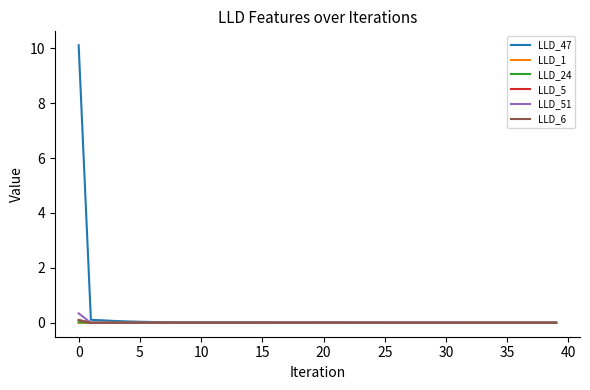

Which series has the largest range (max minus min)?

LLD_47